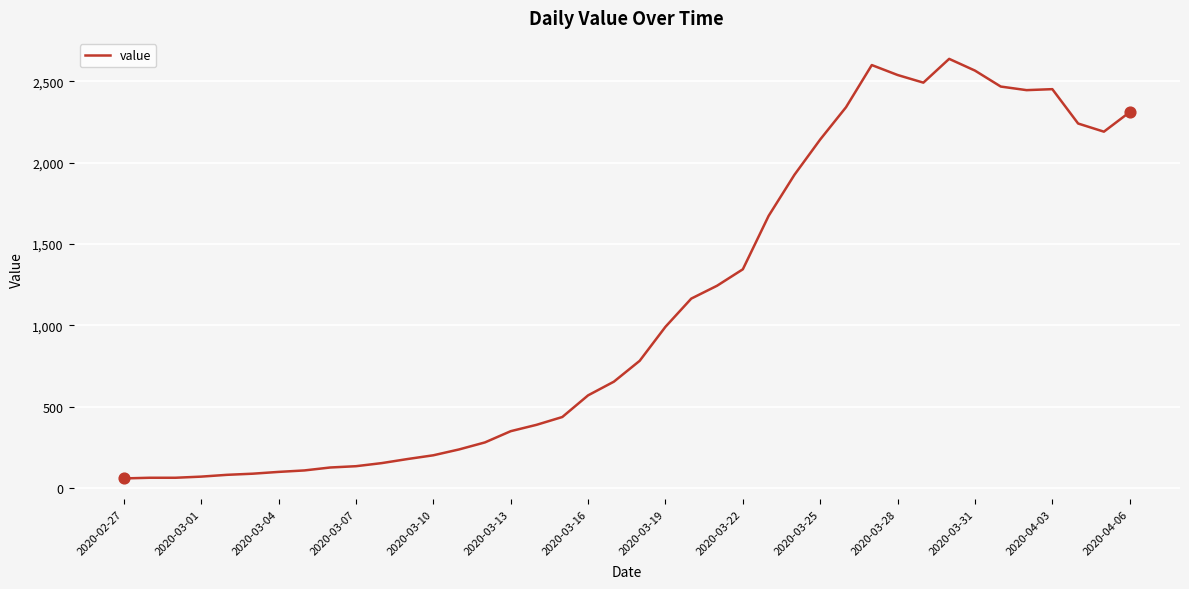

What is the difference between the maximum and minimum values?

2576